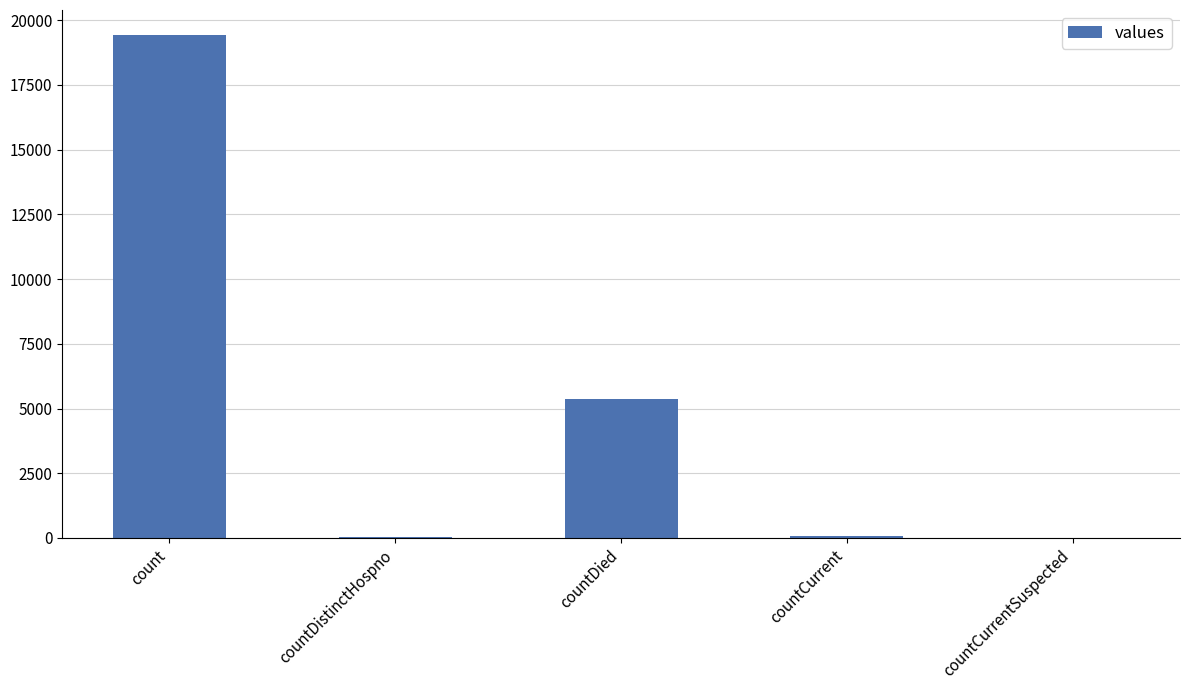

What is the average value?

4975